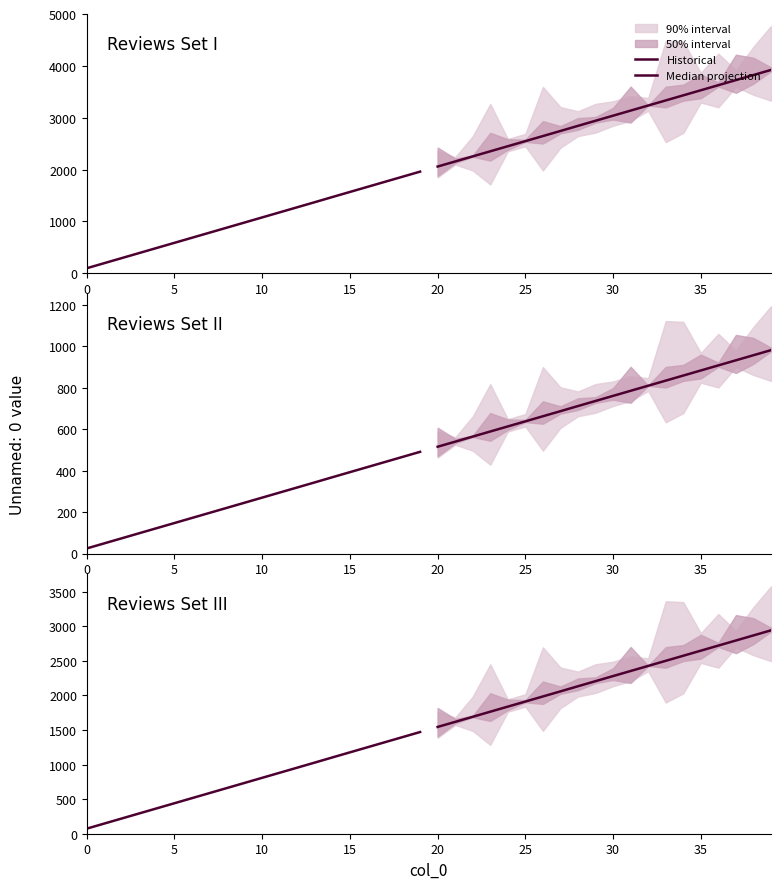

True or false: Median projection and Historical intersect in this chart.

False